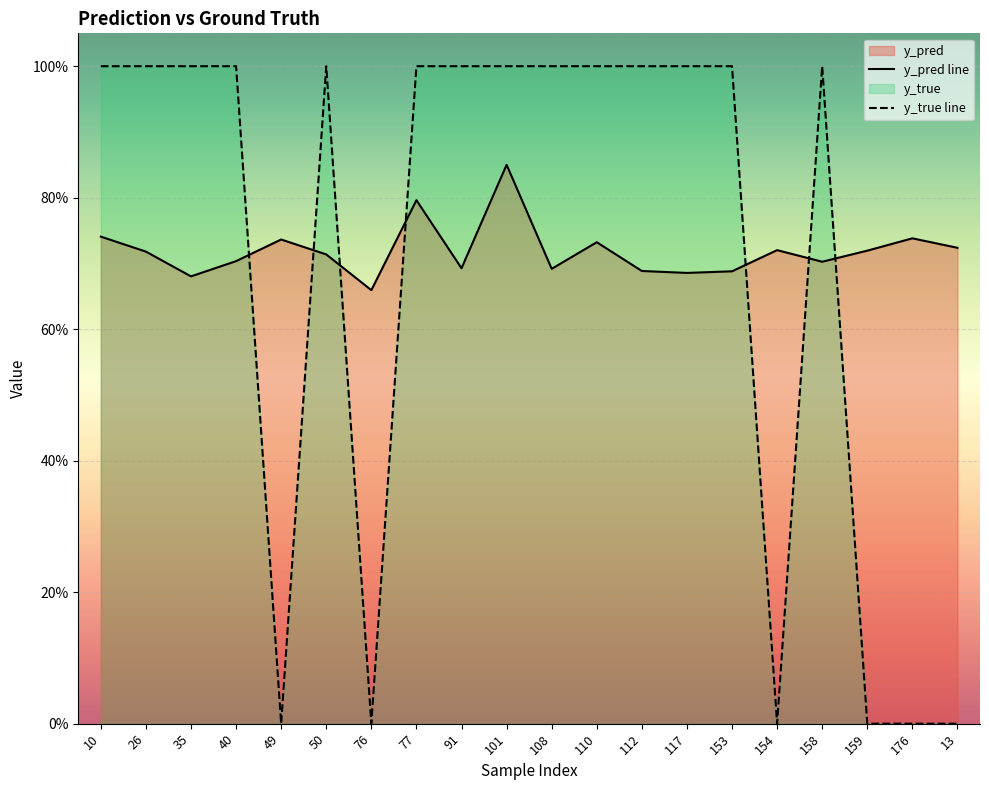

How many distinct data groups are displayed?

2